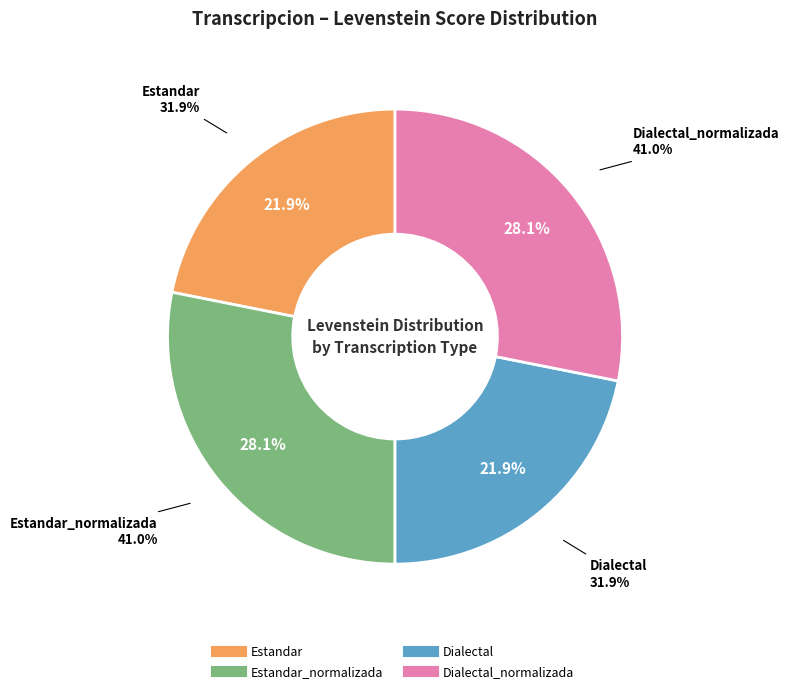

Is it true that Dialectal_normalizada is 39% of the pie?

False